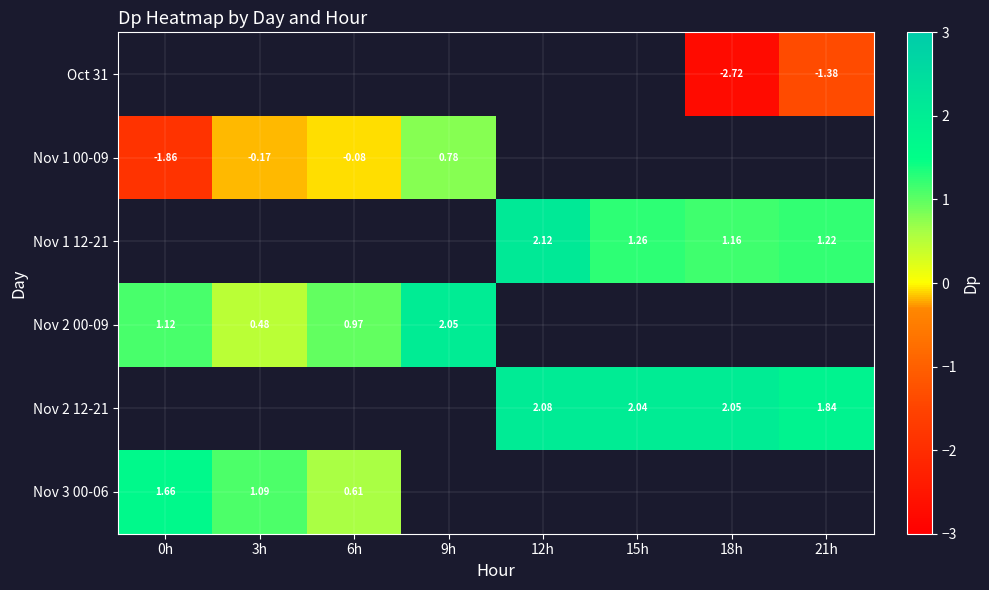

Where is Nov 3 00-06 nearest to the value 1?

3h